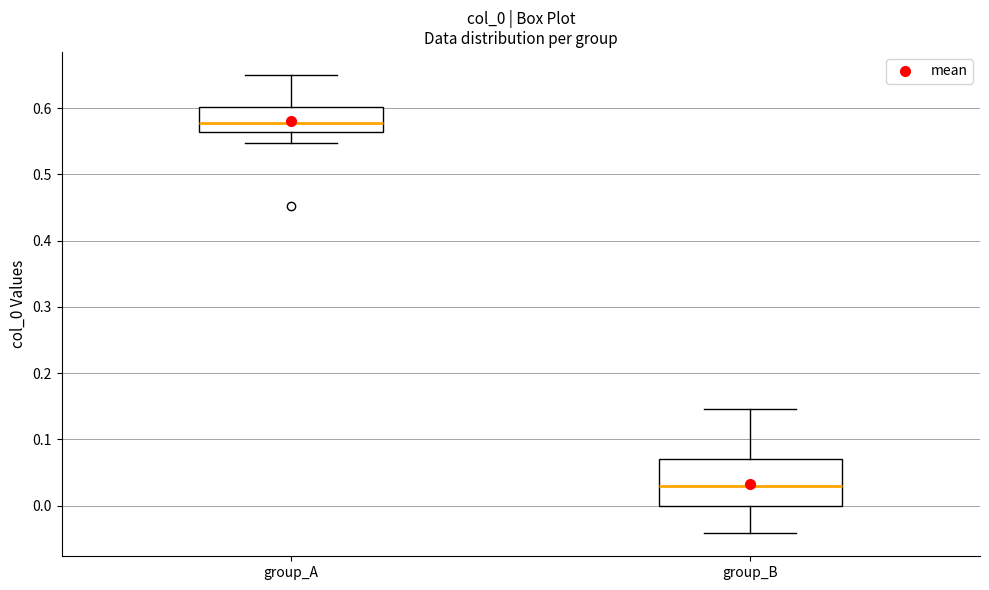

Where does the median line of the box for group_B sit on the y-axis? The values are not printed on the chart, so give them approximately, as read against the axis.

0.03